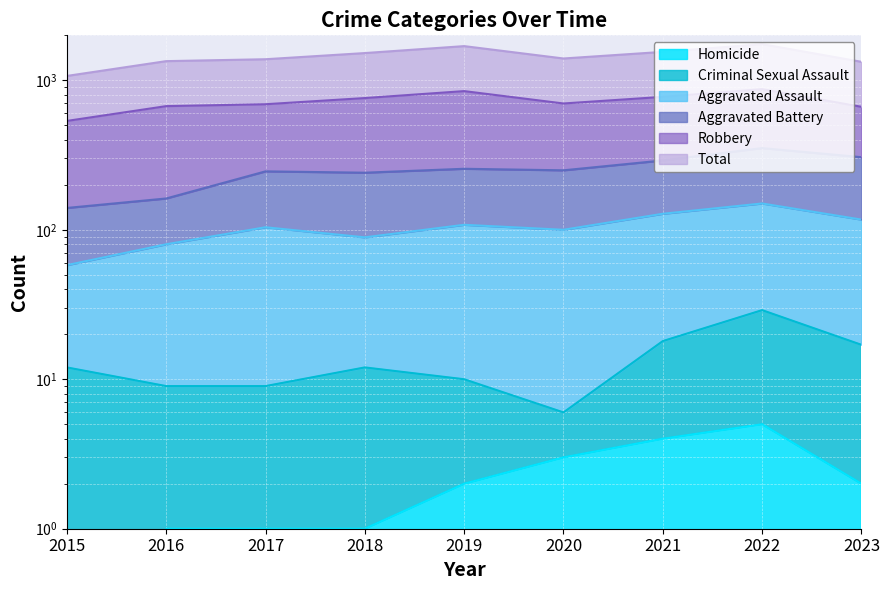

What is the minimum value for Criminal Sexual Assault?

6